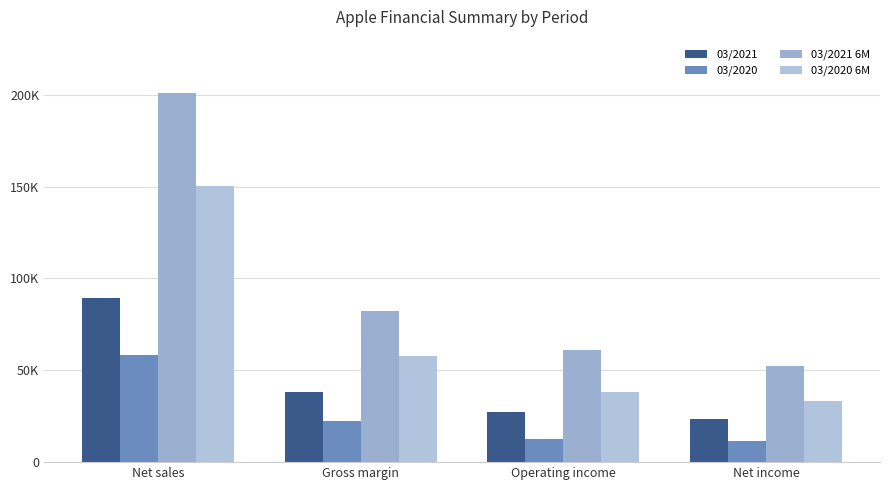

Rank the series at Net sales from highest to lowest value.

03/2021 6M, 03/2020 6M, 03/2021, 03/2020